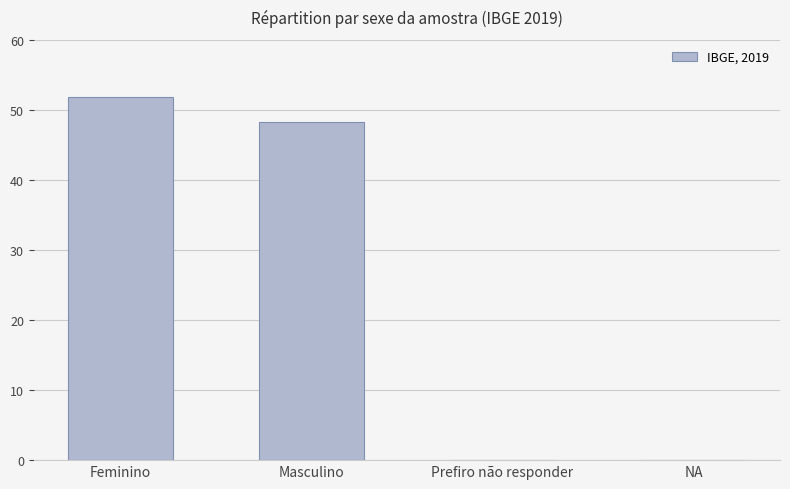

Where is the data nearest to the value 25?

Masculino